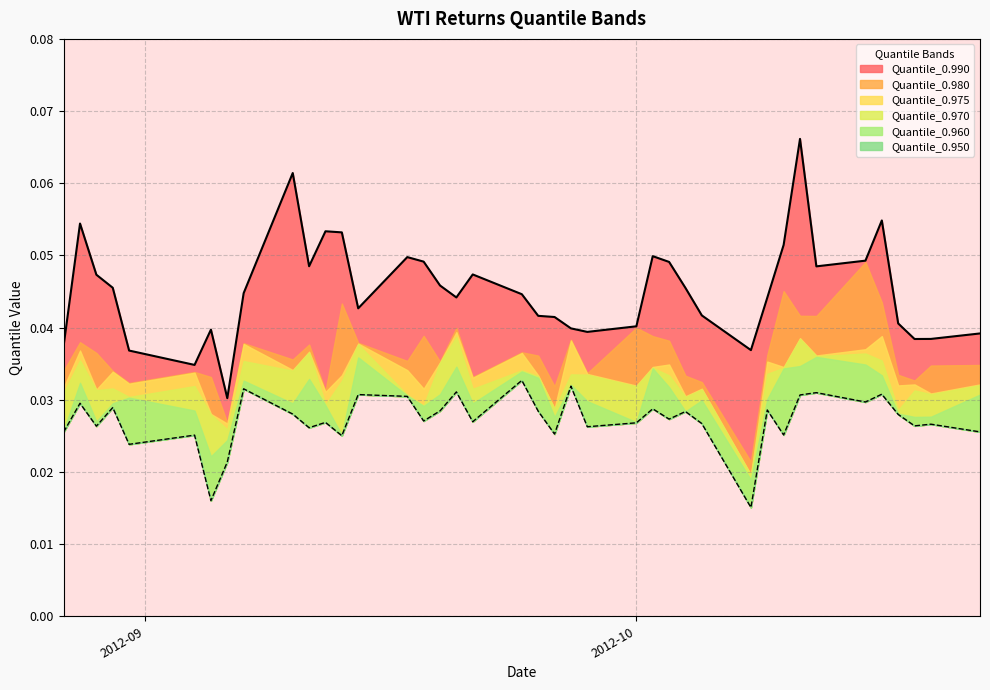

Which category has the lowest value across all series?

29